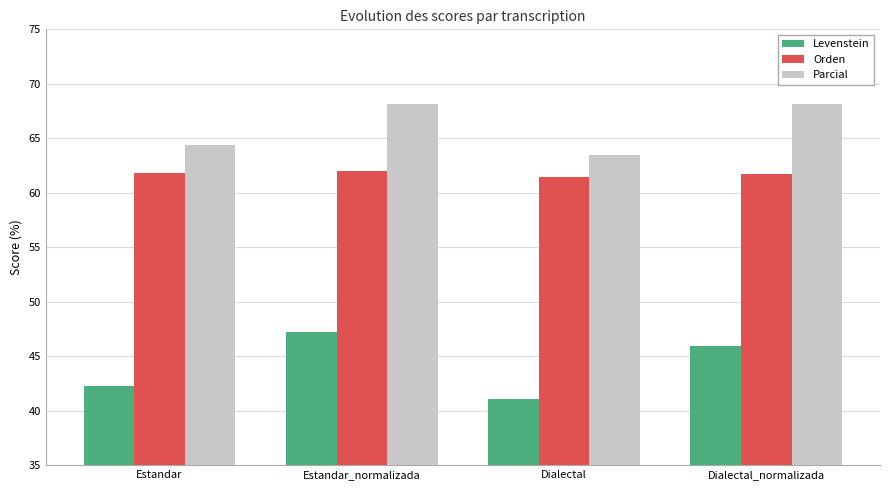

What is the maximum value shown in the chart?

68.2